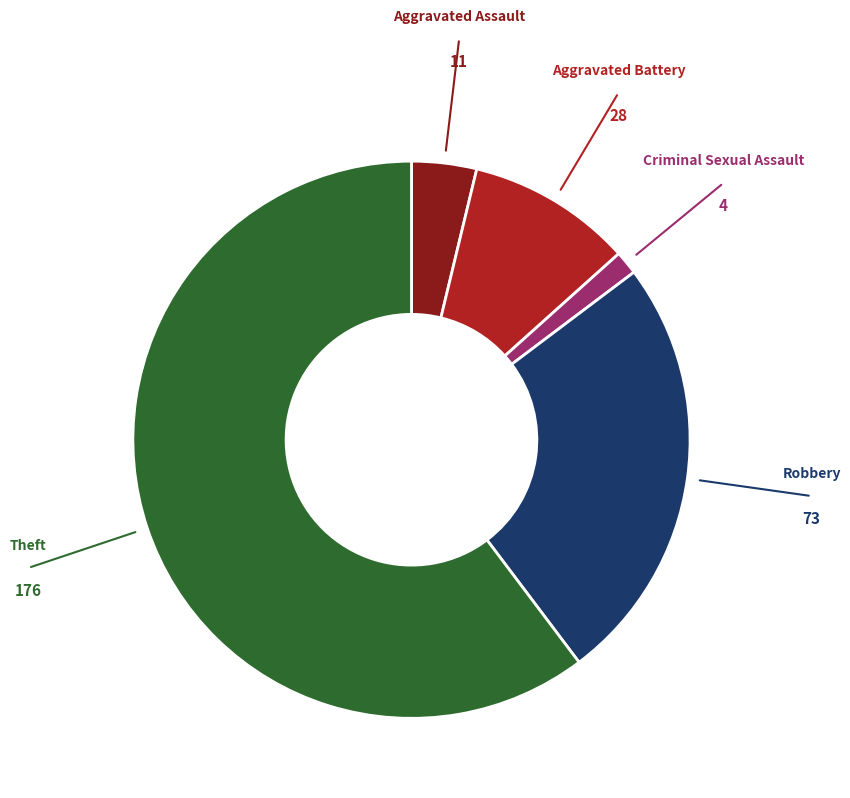

Does any single category account for the majority?

Yes